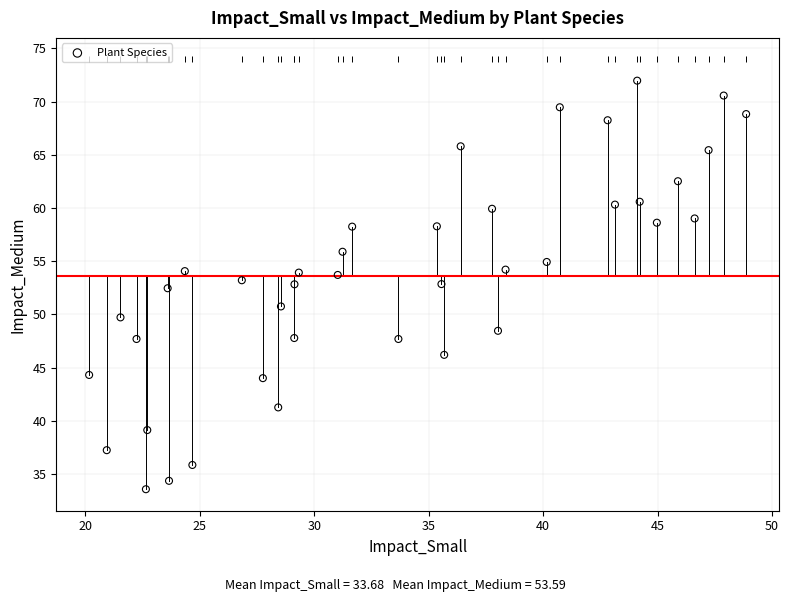

What is the range of X values (max minus min)?

28.7